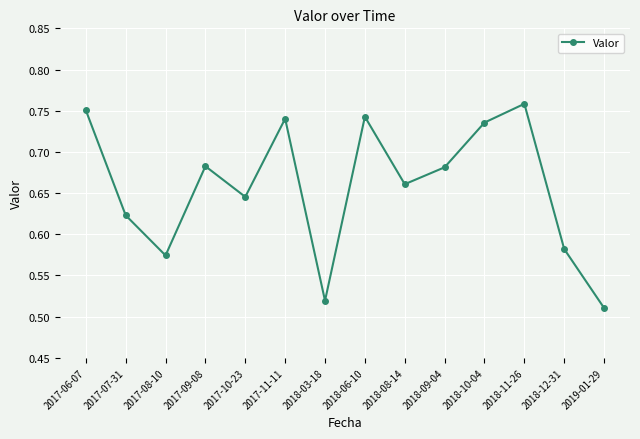

At which label is the value closest to 0?

2019-01-29